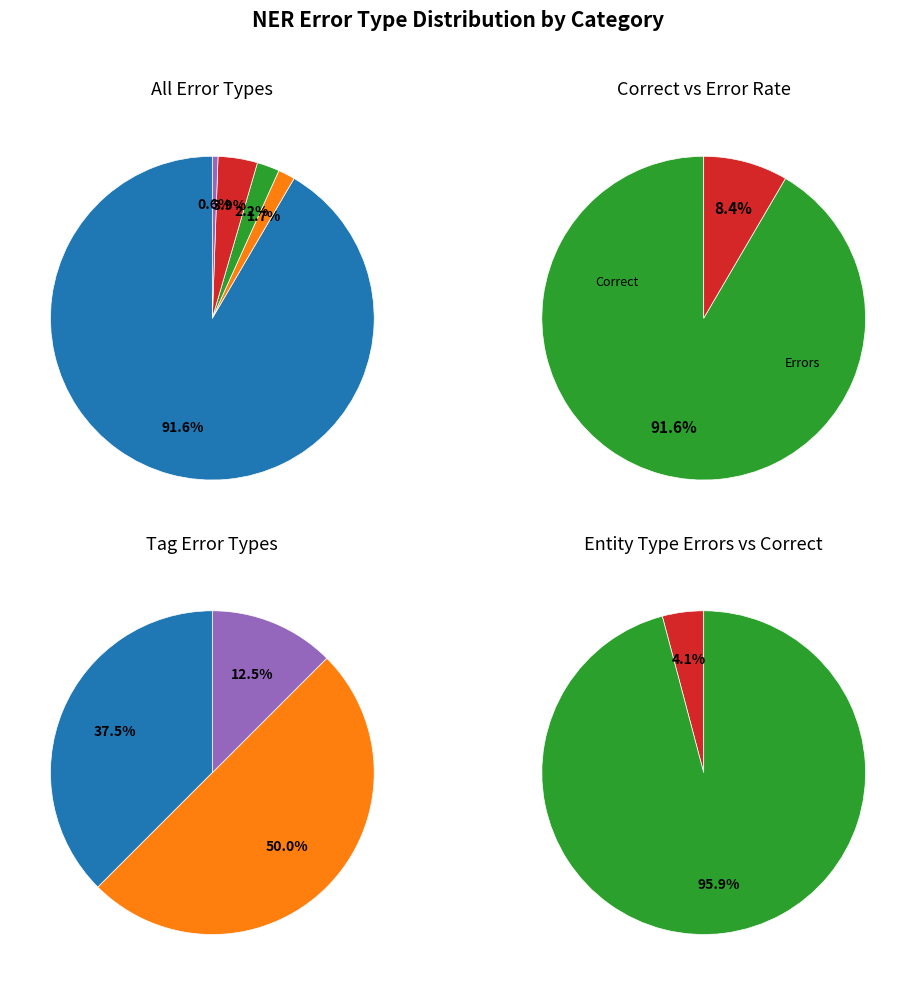

The Wrong_Tag_B_as_O slice represents 11% of the pie. True or false?

False